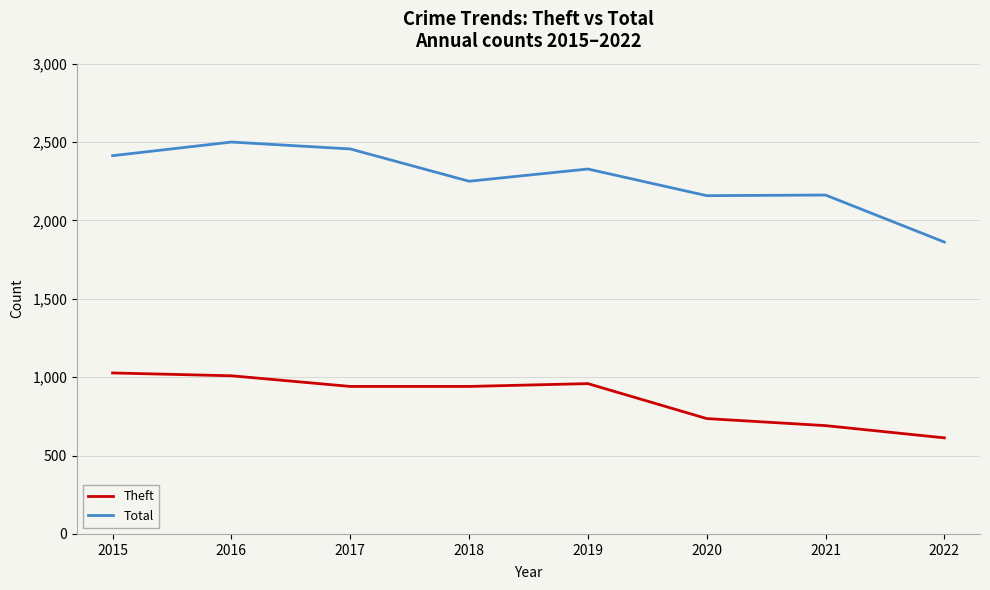

What is the smallest value displayed?

613